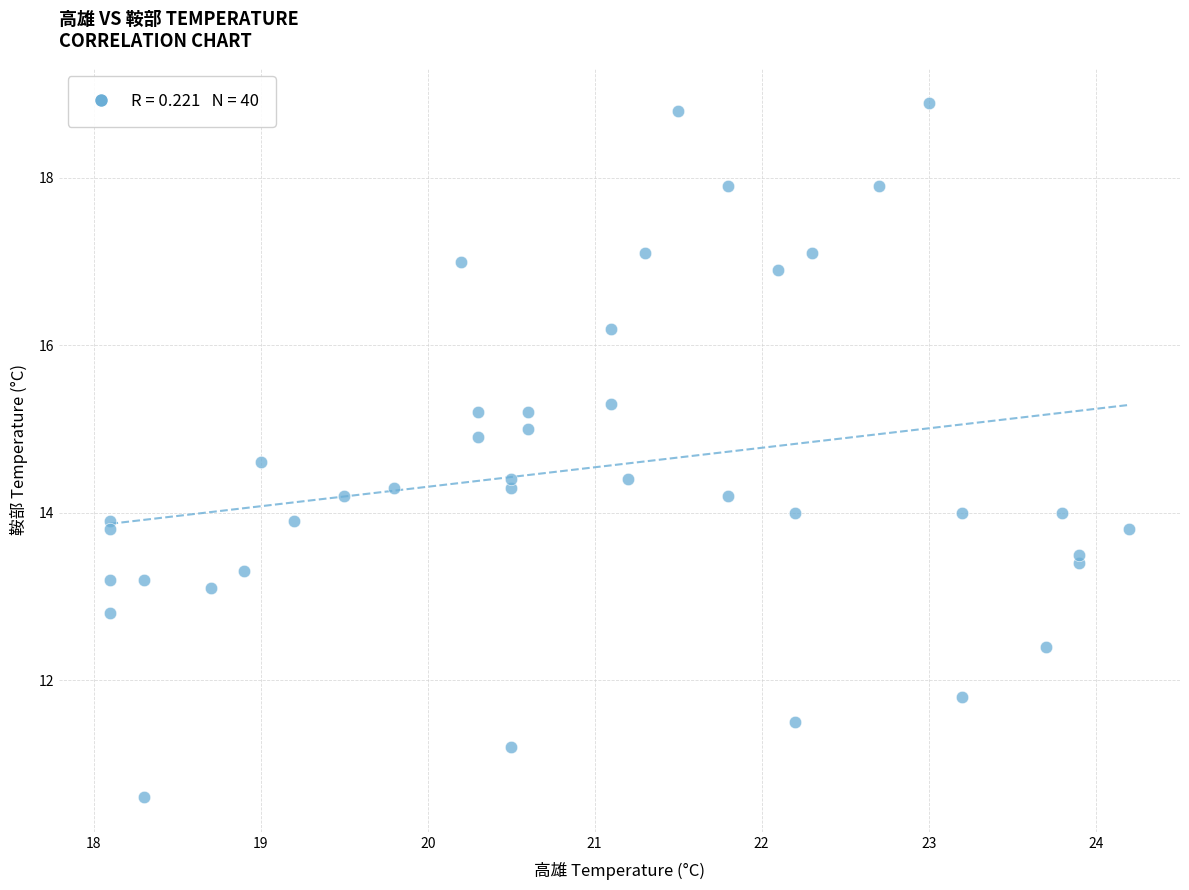

What is the range of X values (max minus min)?

6.1